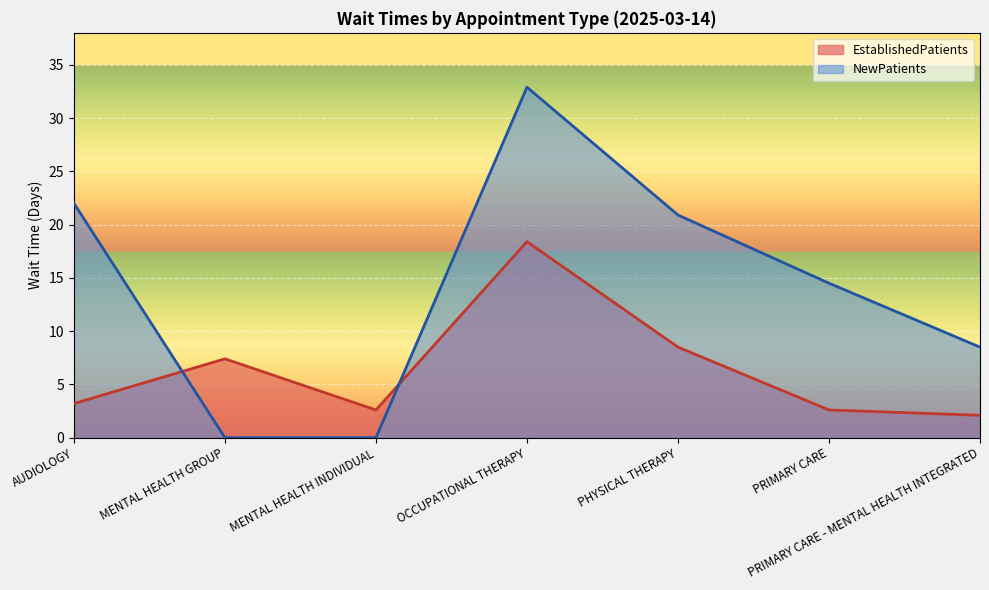

How many interior local valleys does the EstablishedPatients series have?

1